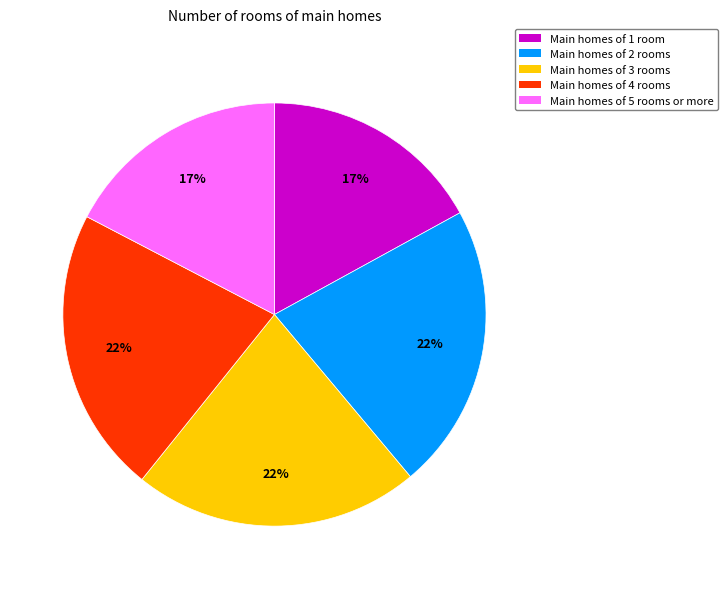

To the nearest percent, what is the difference between the largest and smallest slice percentages?

5%